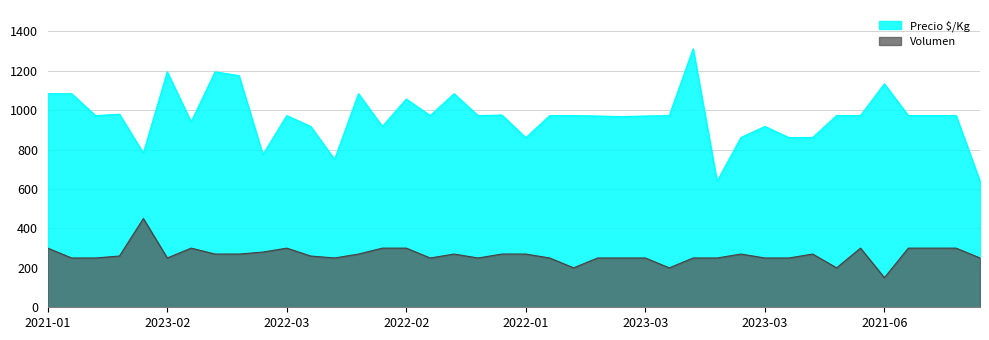

True or false: Precio $/Kg and Volumen intersect in this chart.

False